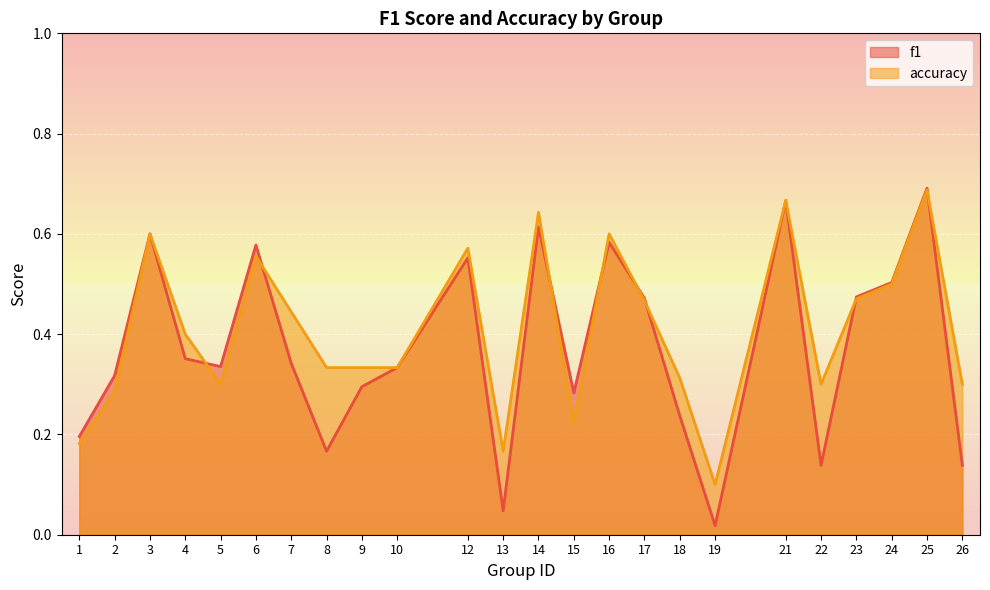

Which series ends up on top after the final intersection of f1 and accuracy?

accuracy